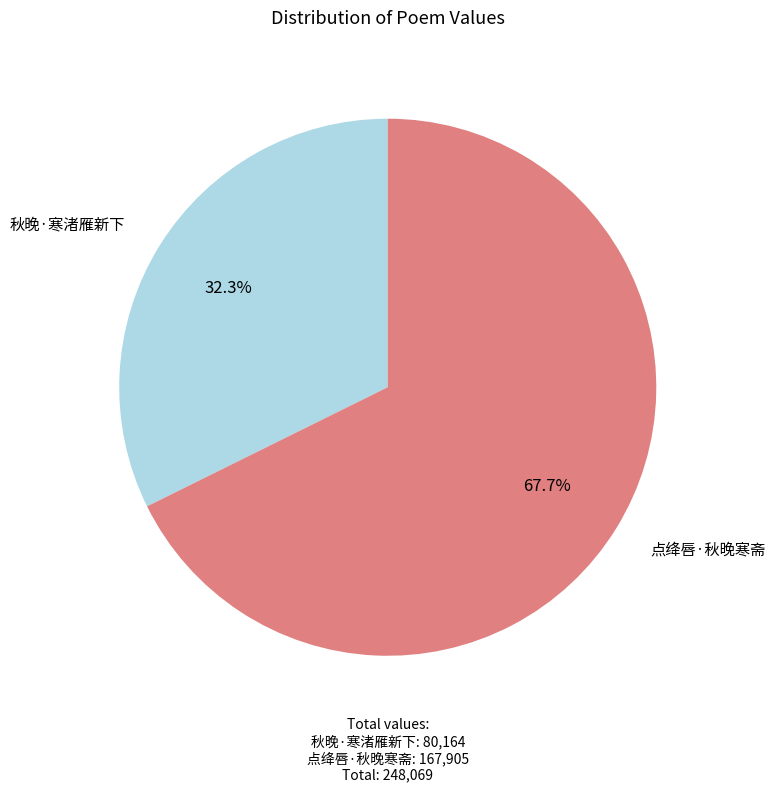

Which category has the smallest portion of the pie?

秋晚·寒渚雁新下